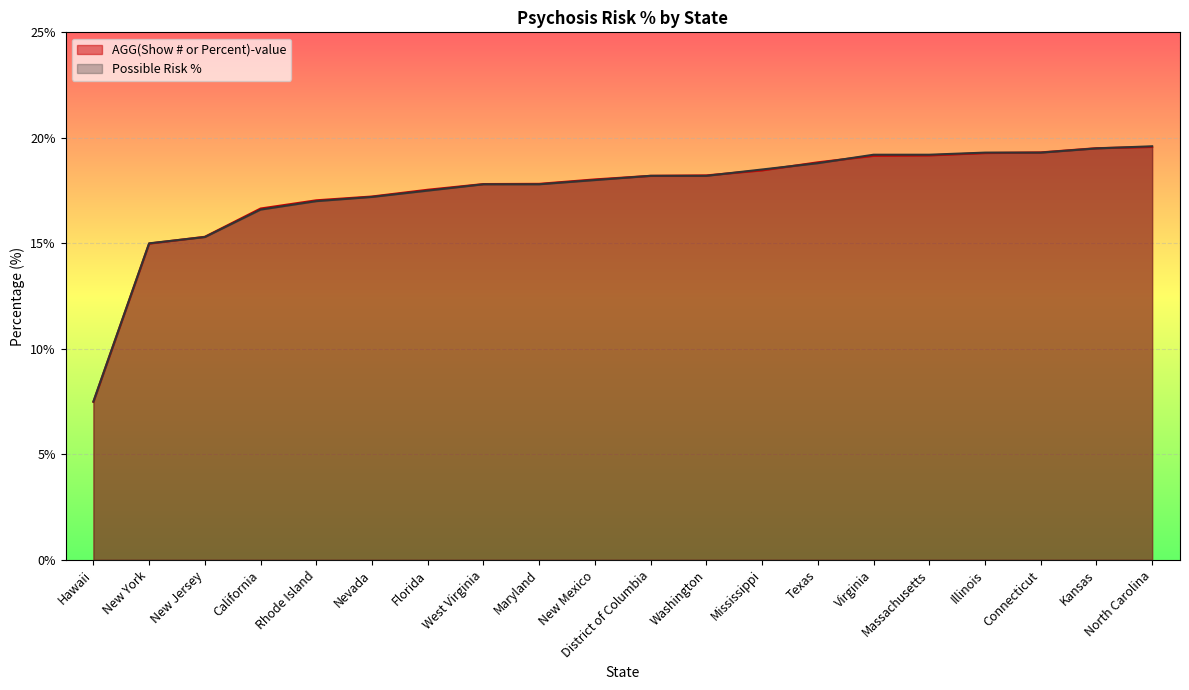

Which category has the highest value across all series?

North Carolina